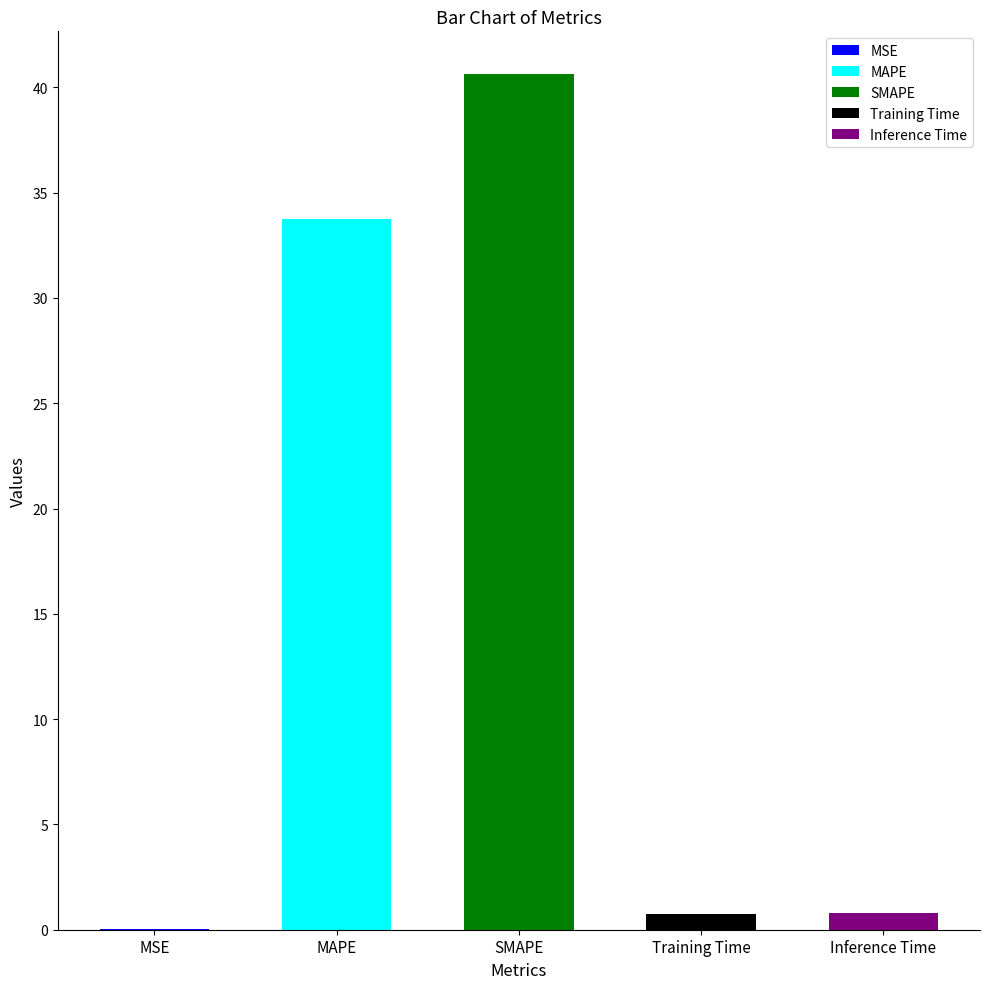

What position from the right is Inference Time?

1